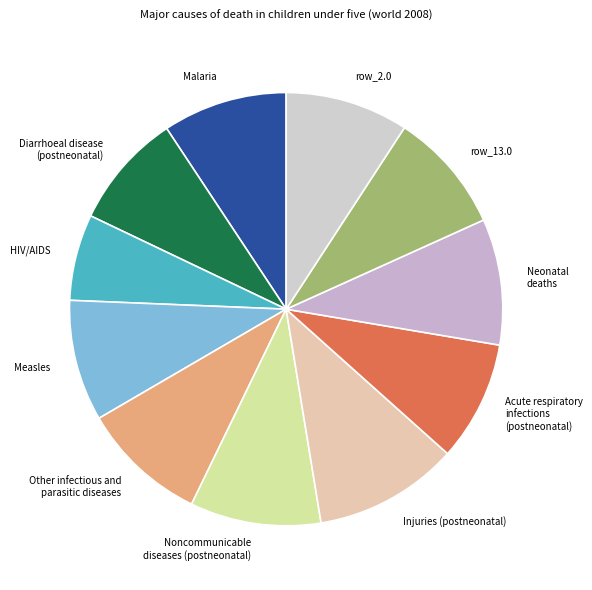

Is there a majority slice in this chart?

No